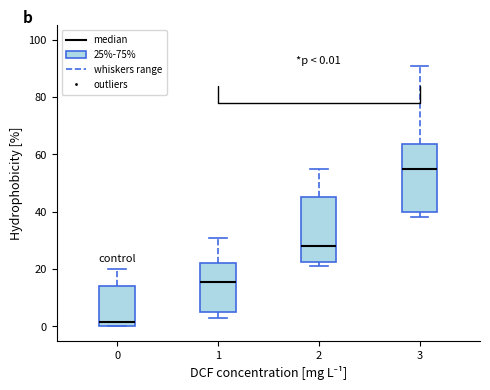

Which box's median line is the lowest?

0